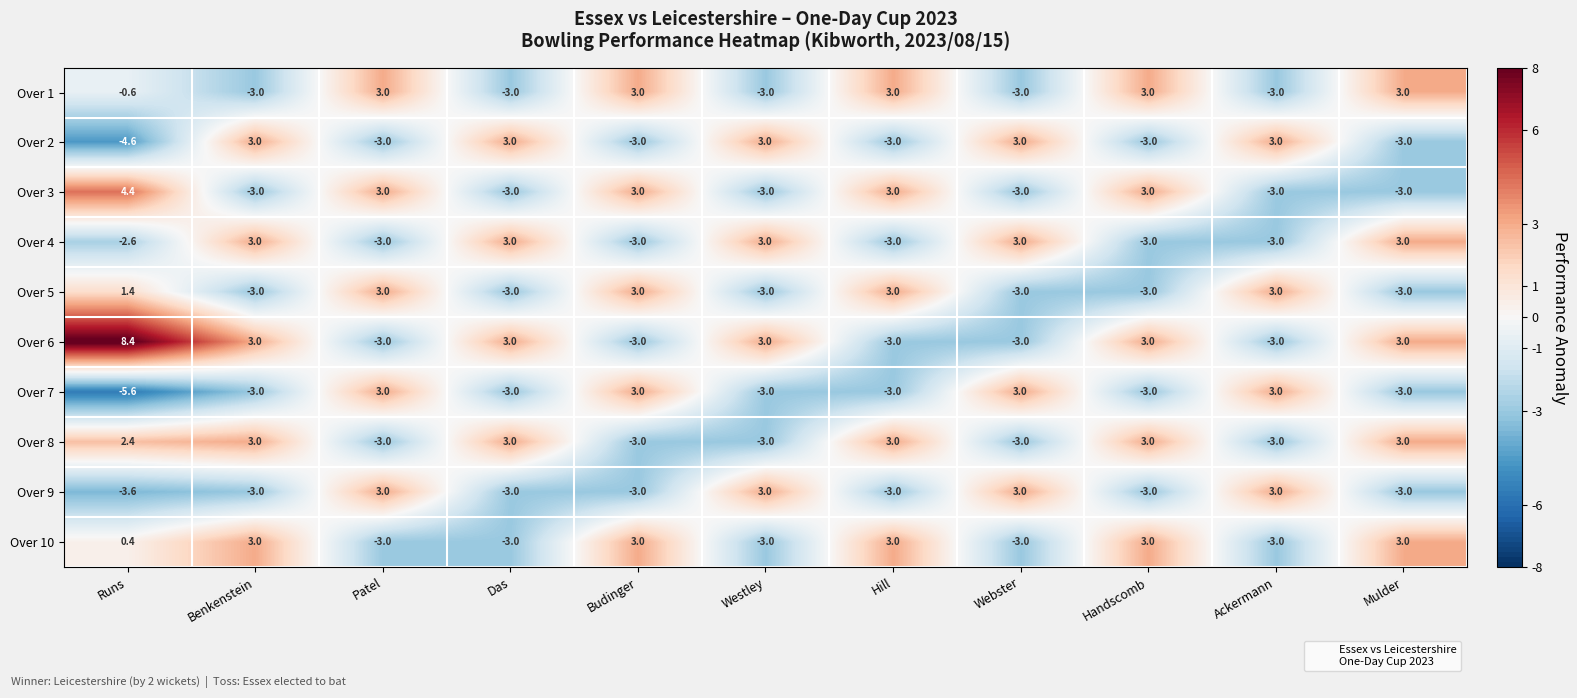

Which series has the largest total across all categories?

Over 6